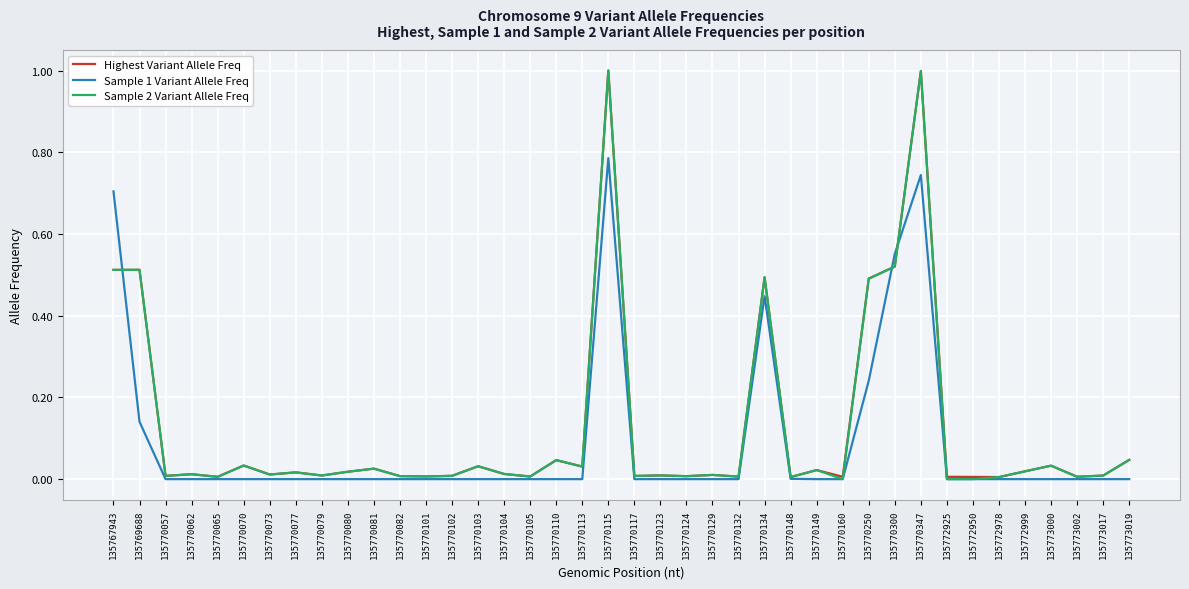

After their last crossing, which series has the higher values: Highest Variant Allele Freq or Sample 1 Variant Allele Freq?

Highest Variant Allele Freq